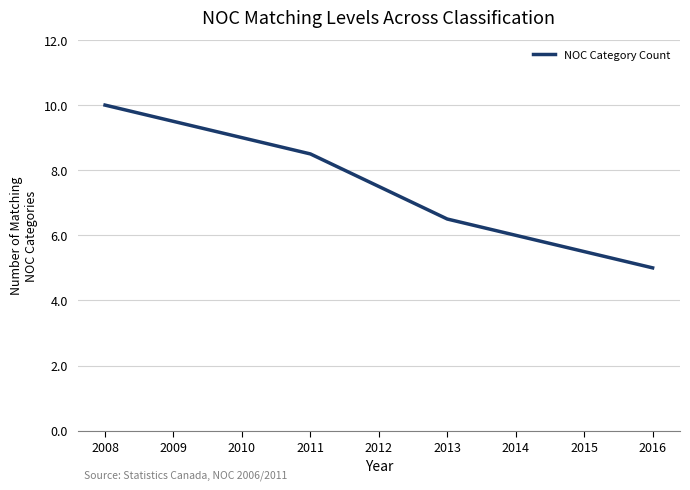

Does the chart have visible grid lines?

Yes